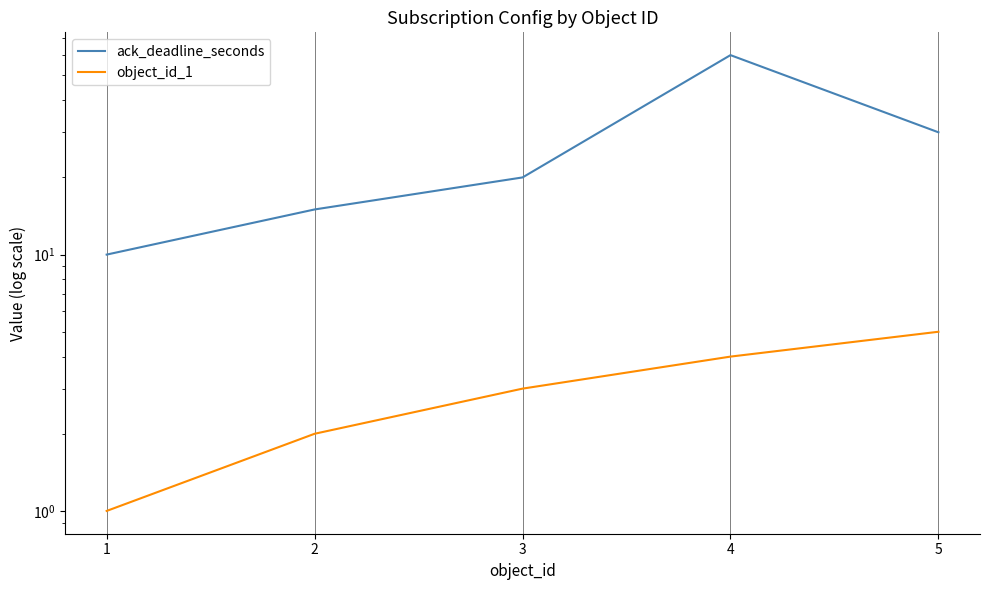

Is this an area chart (filled region under the line)?

No